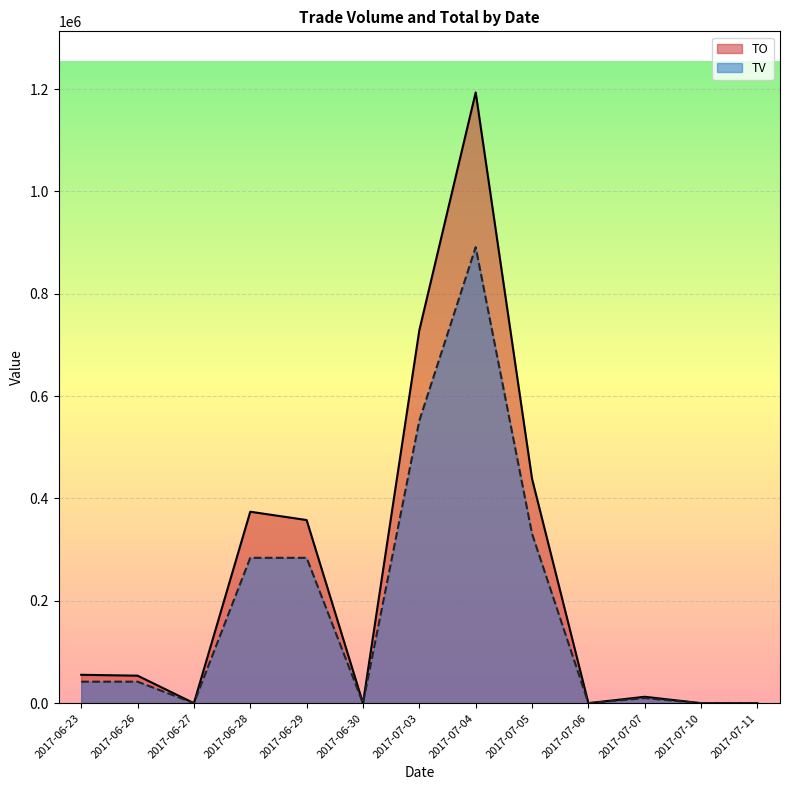

True or false: TO and TV cross at least once.

False